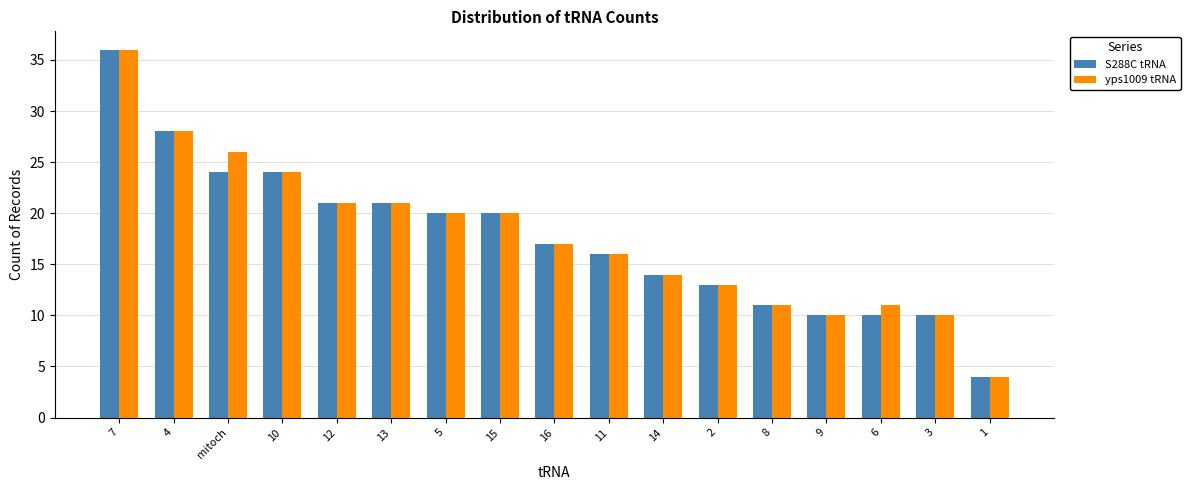

What is the value of the S288C tRNA bar at the 13th from the left?

11